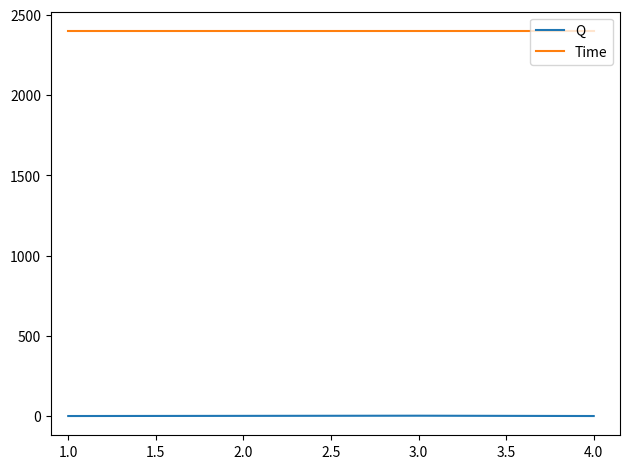

What is the minimum value for Time?

2400